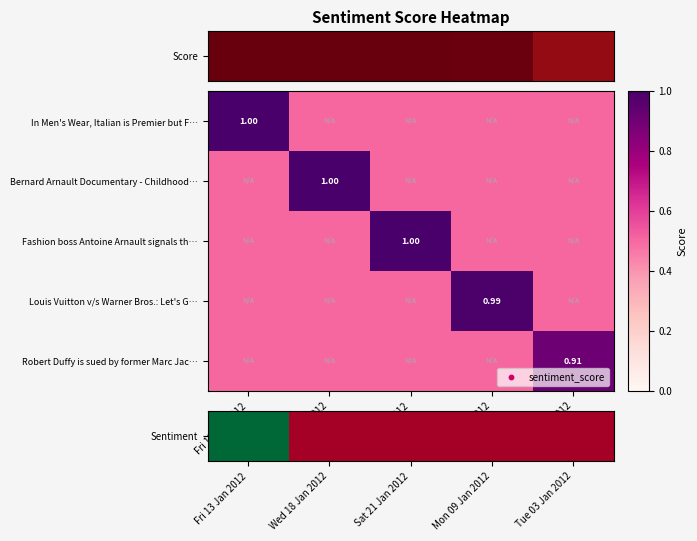

What is the average value of the Sentiment series?

0.2